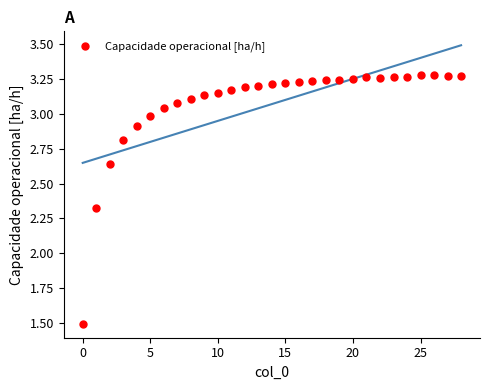

What is the range of Y values (max minus min)?

1.8